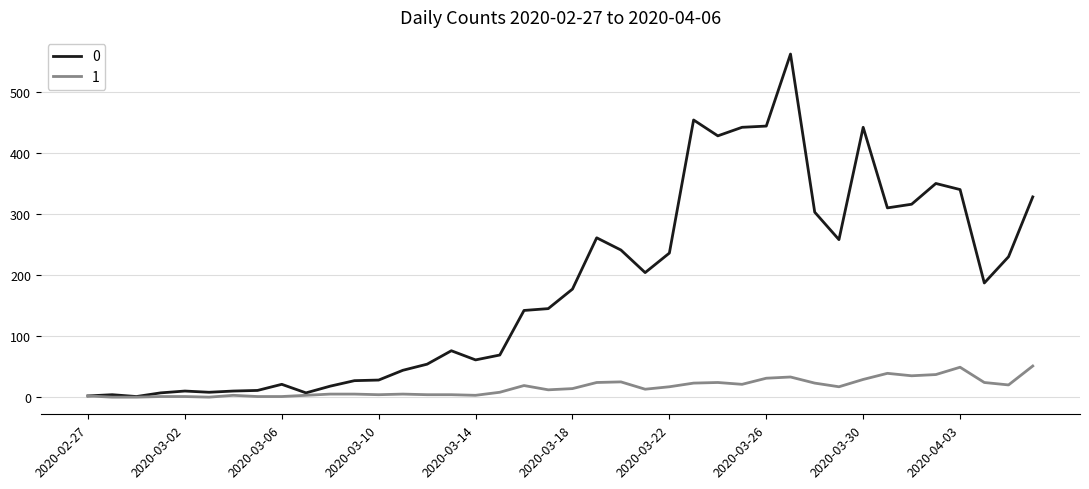

What is the maximum value shown in the chart?

562